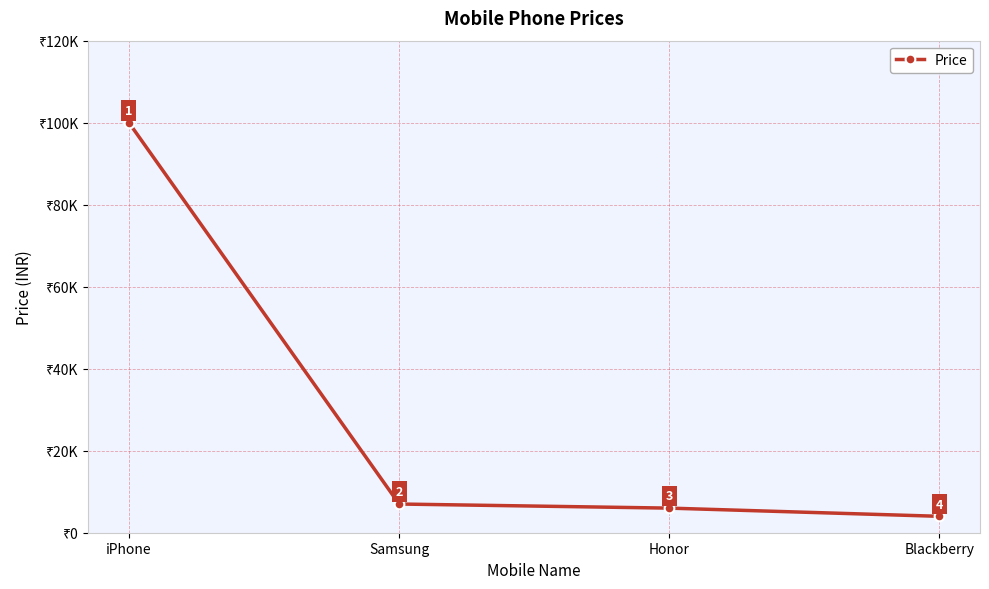

What is the maximum value shown in the chart?

100000